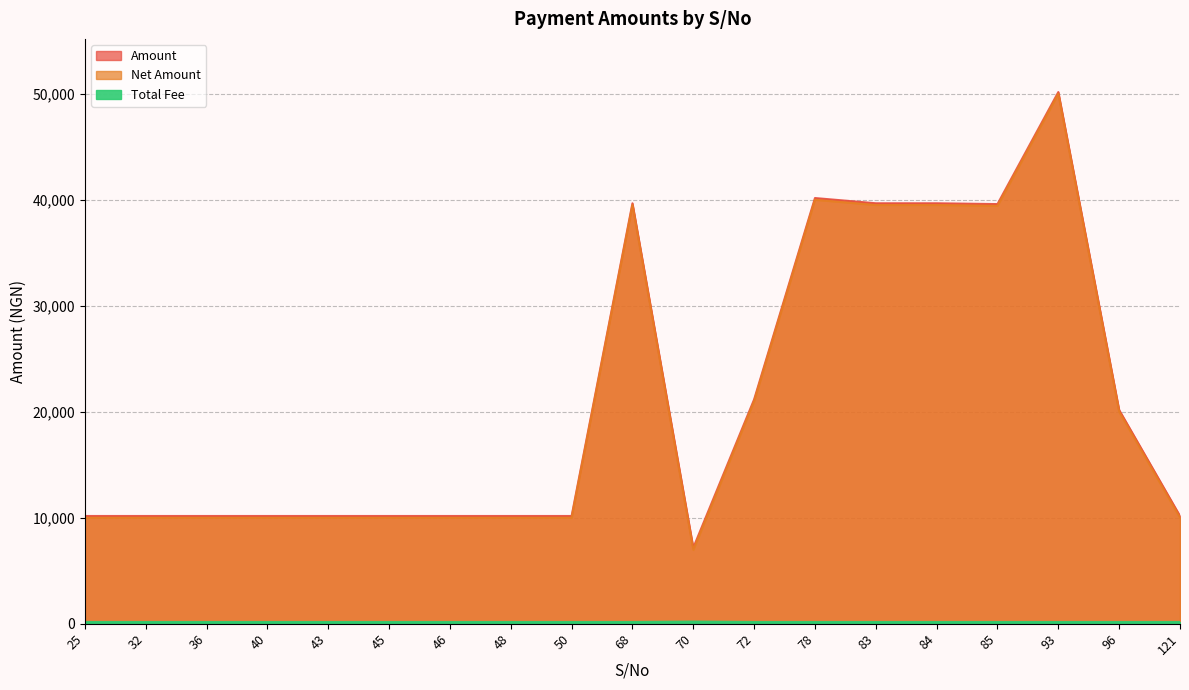

Between 36 and 68, which series saw the biggest shift?

Amount